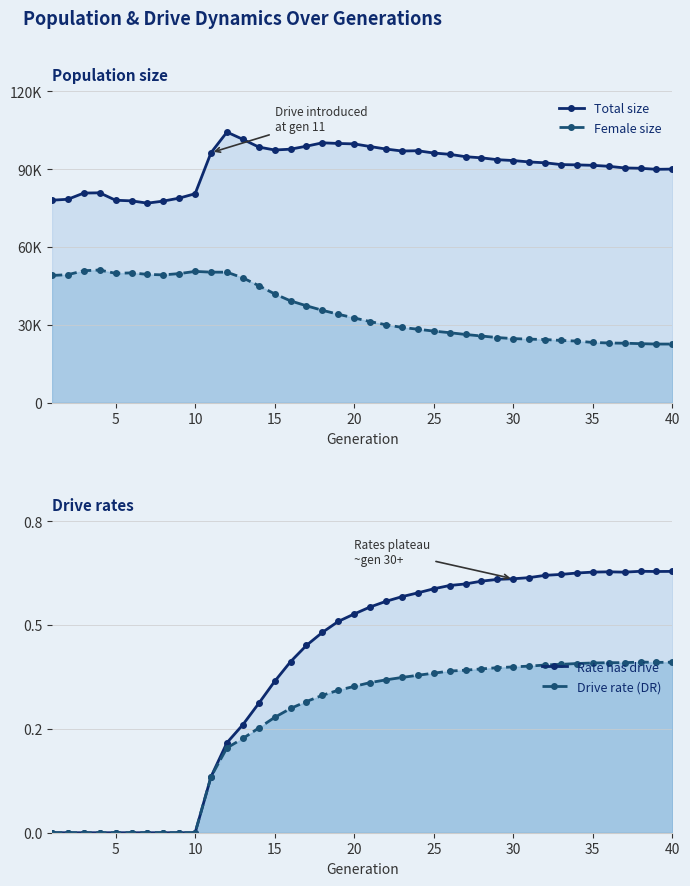

True or false: Drive rate (DR) has a value of 0.1 at 17.

False